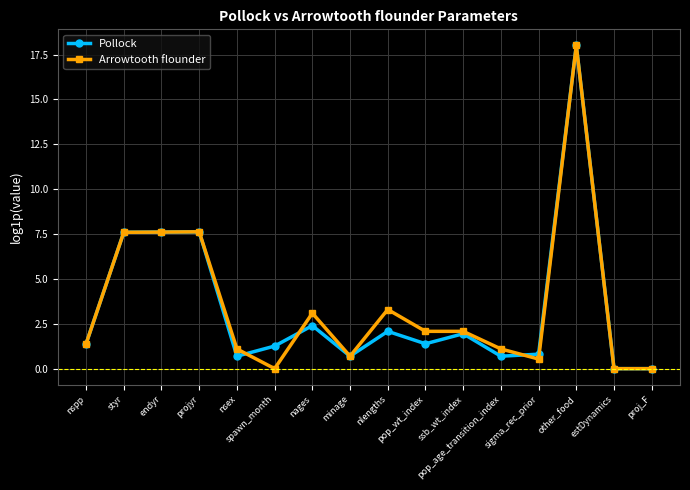

What is the maximum value for Arrowtooth flounder?

18.0